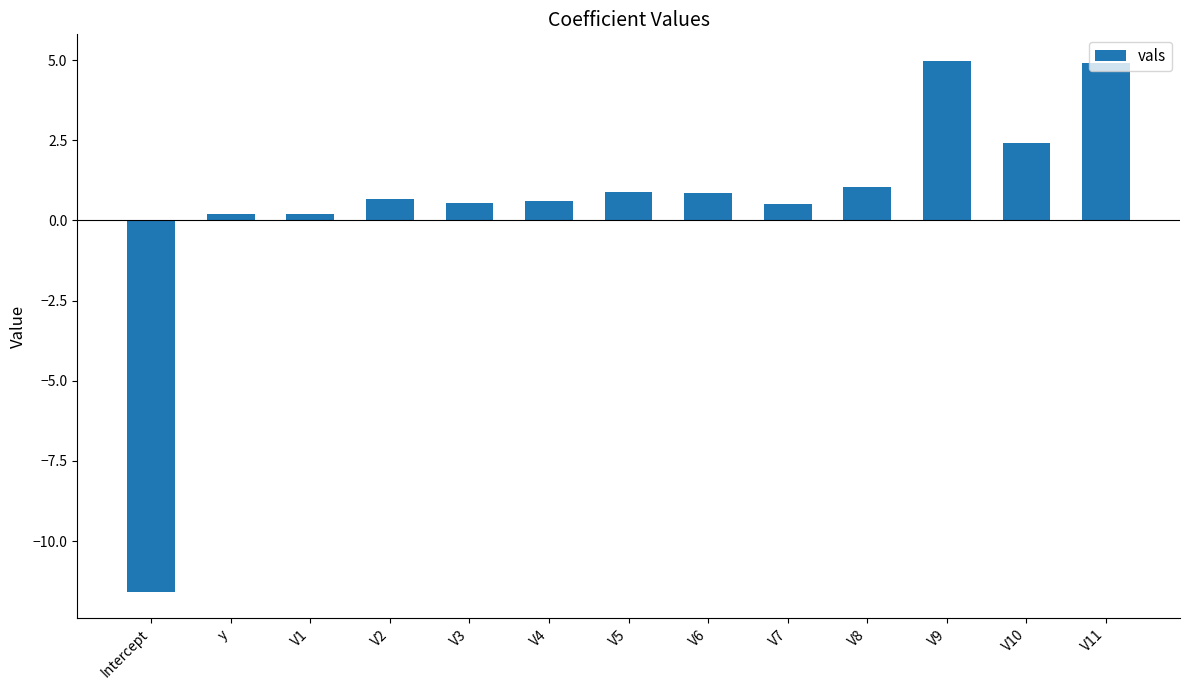

Which has a higher value, V4 or V9?

V9